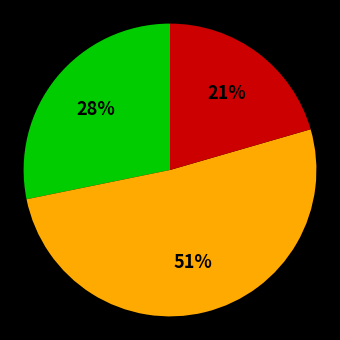

To the nearest percent, what is the average slice percentage?

33%